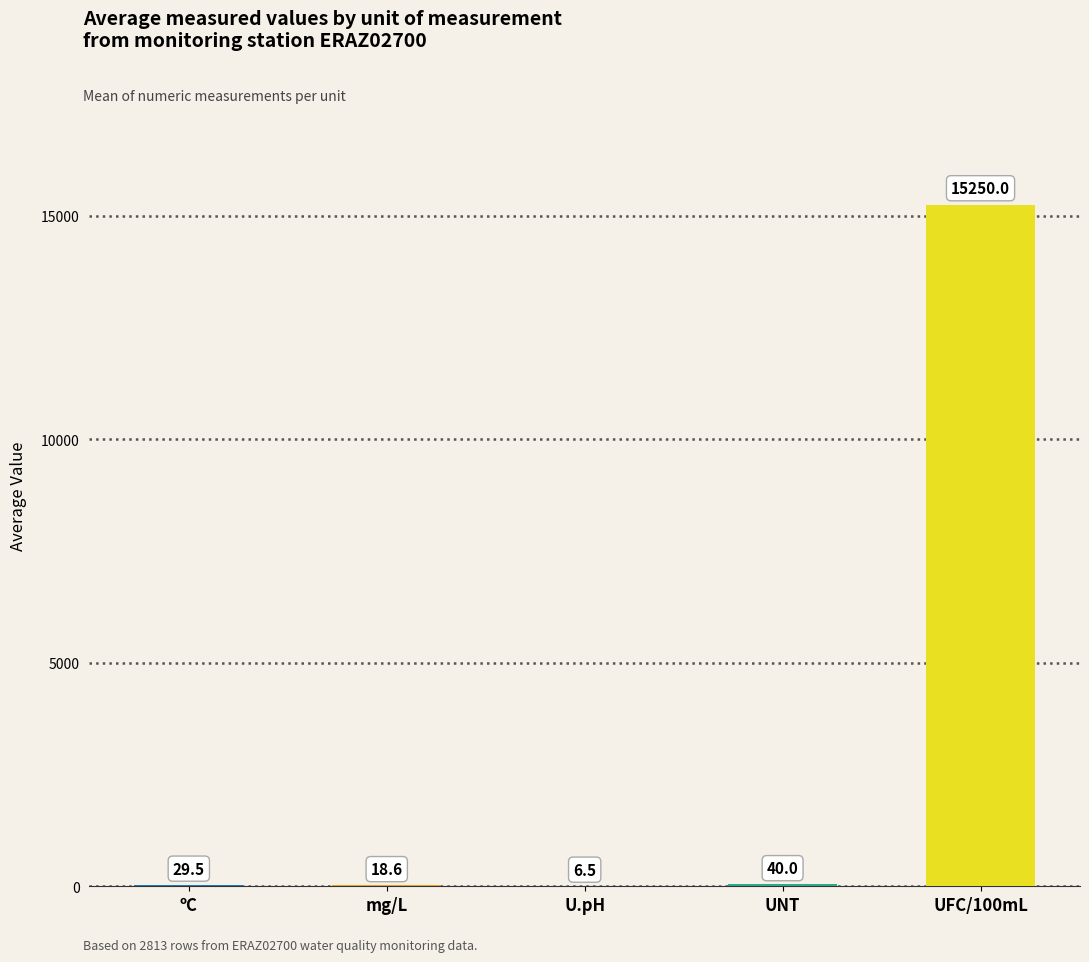

Which label corresponds to the largest value in the chart?

UFC/100mL